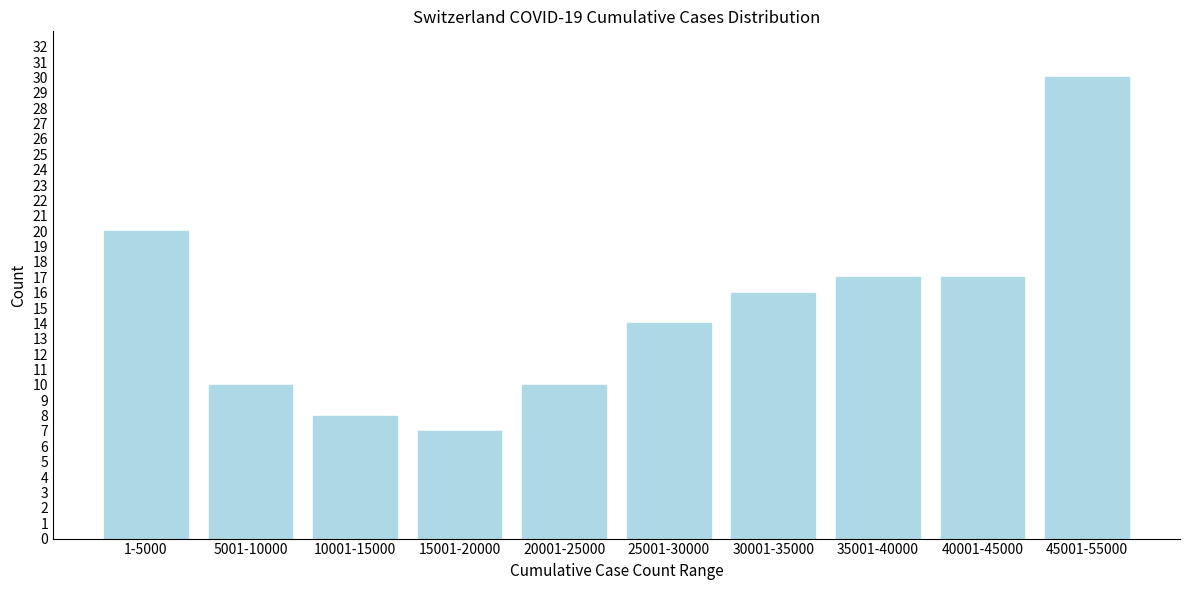

Reading left to right, what are all the values shown in this chart?

20	10	8	7	10	14	16	17	17	30